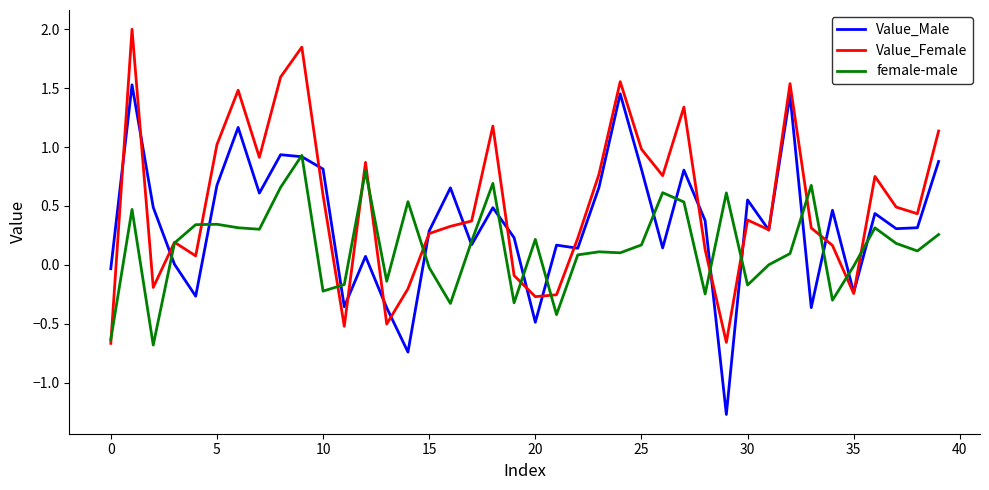

List the series in order of their peak value, highest first.

Value_Female, Value_Male, female-male